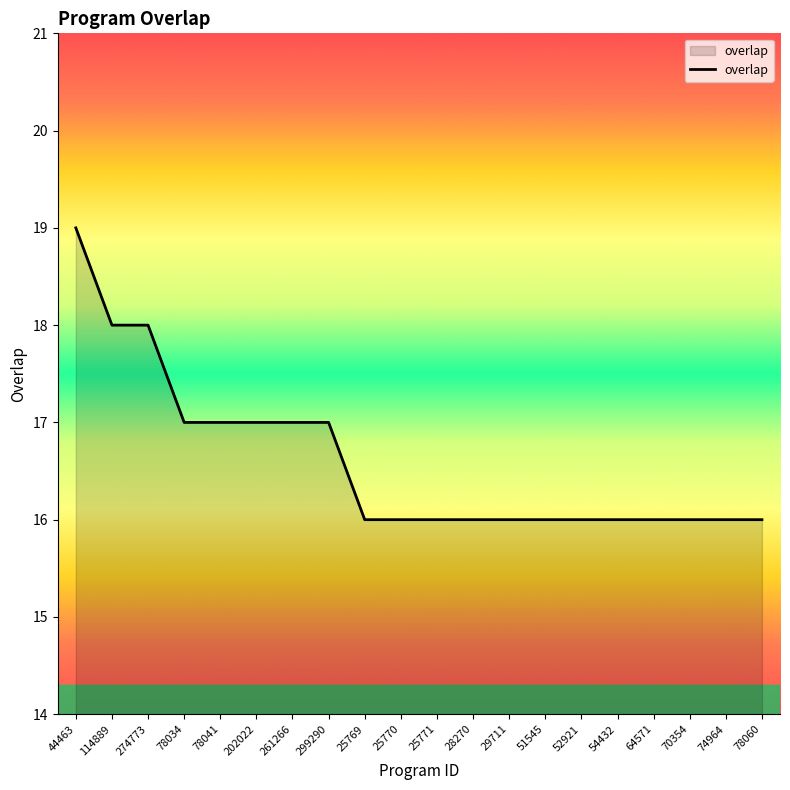

Reading left to right, what are all the values shown in this chart?

19	18	18	17	17	17	17	17	16	16	16	16	16	16	16	16	16	16	16	16